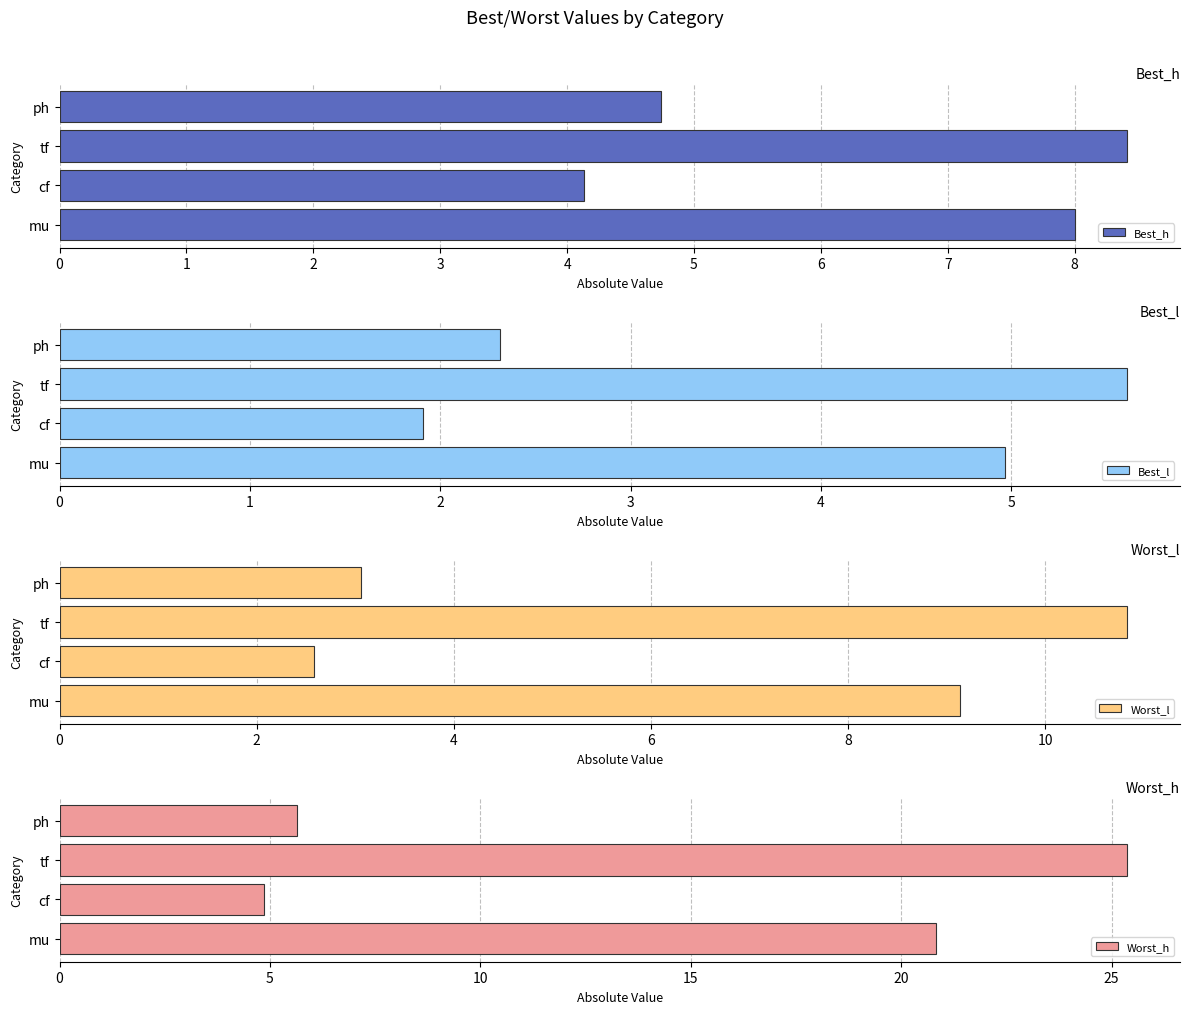

Count the number of data series in this chart.

4